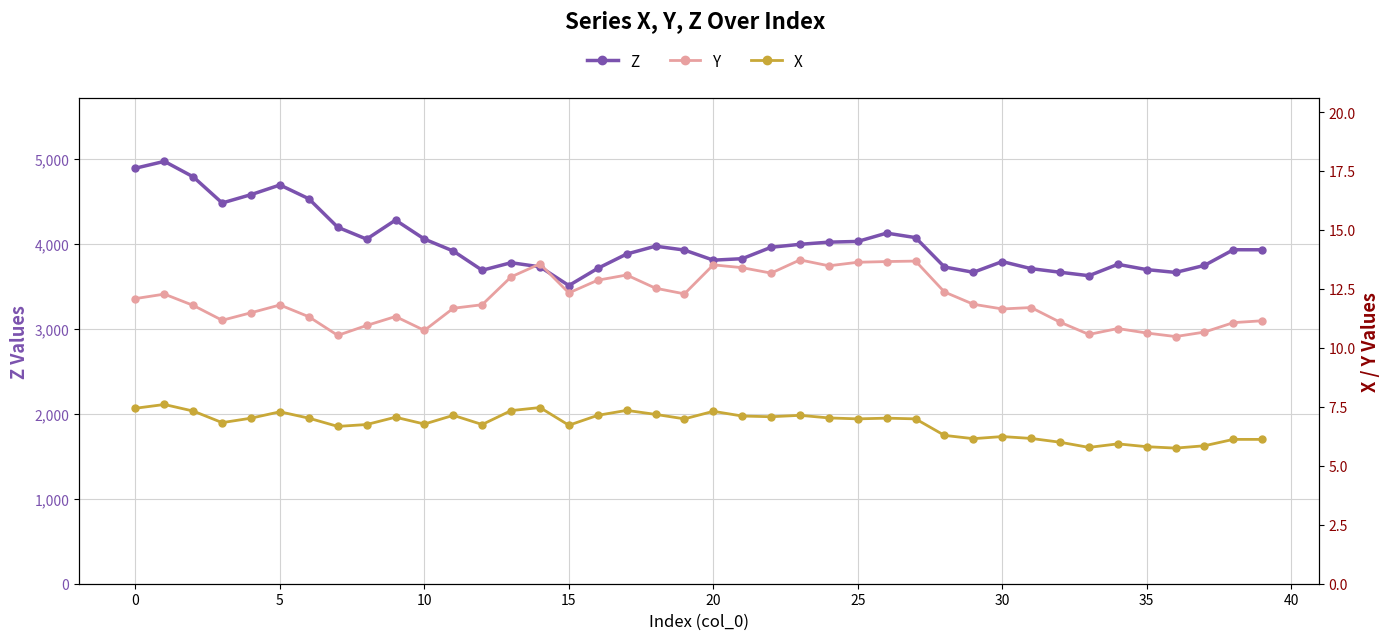

Rank the series by their maximum value, from highest to lowest.

Z (primary), Y (secondary), X (secondary)